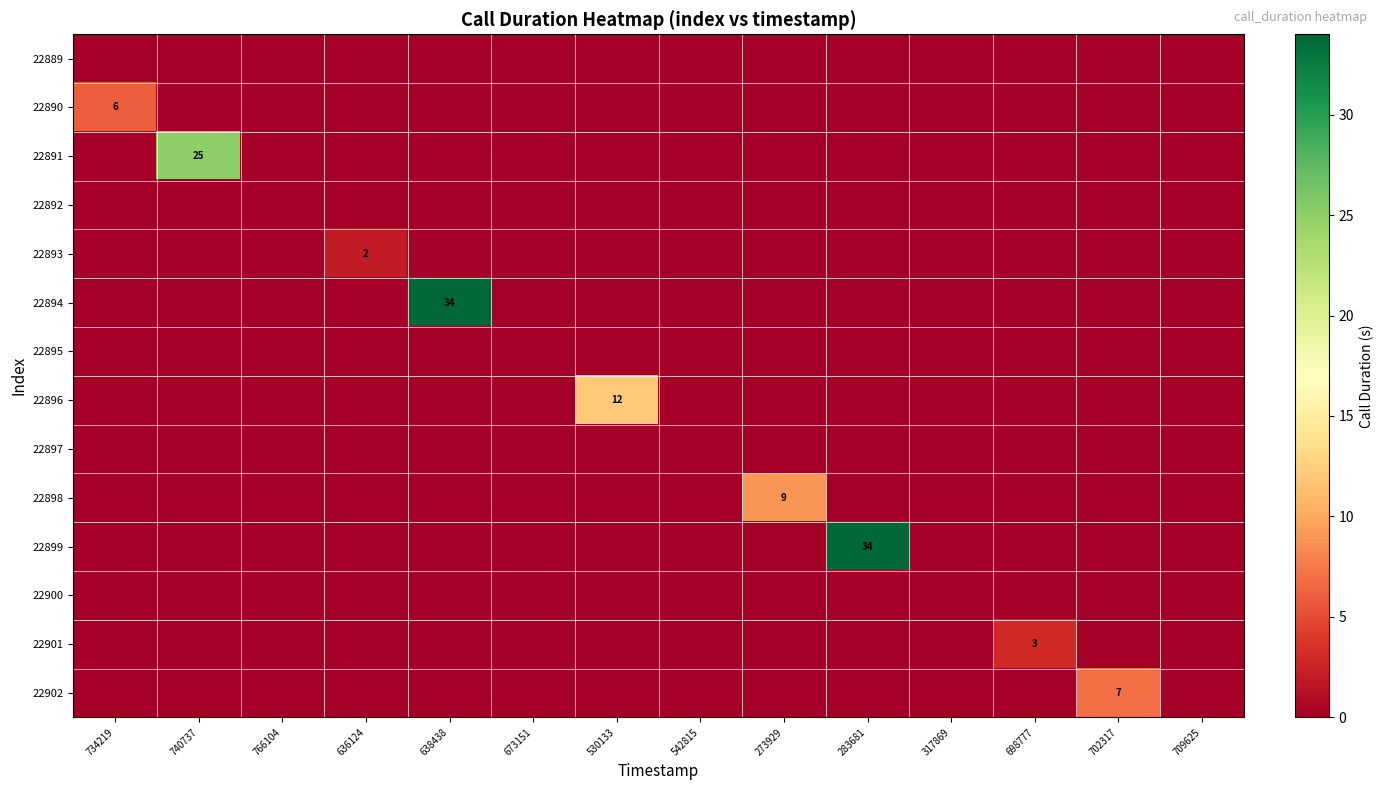

Where is 22896 nearest to the value 6?

734219